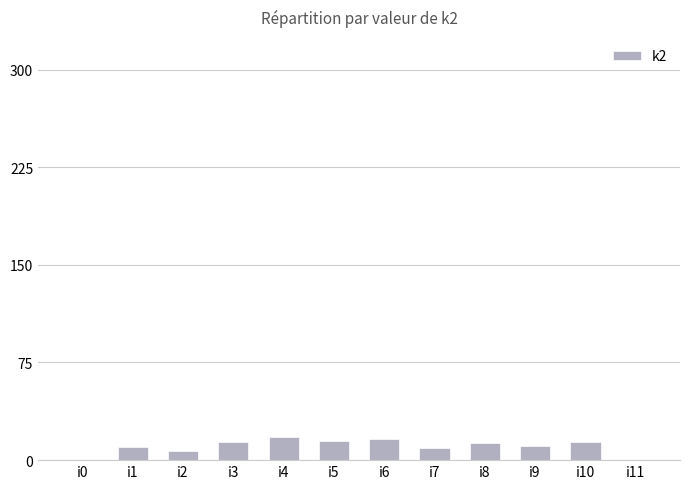

Count the number of categories in the chart.

12